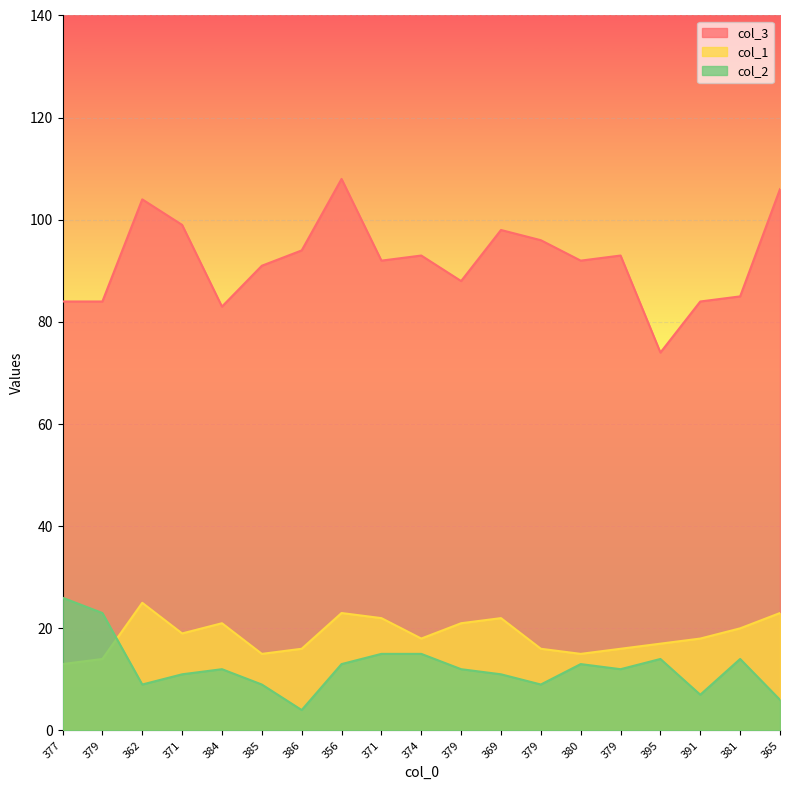

Rank the categories by col_2 value from highest to lowest.

377, 379, 371, 374, 395, 381, 356, 380, 384, 379, 379, 371, 369, 362, 385, 379, 391, 365, 386